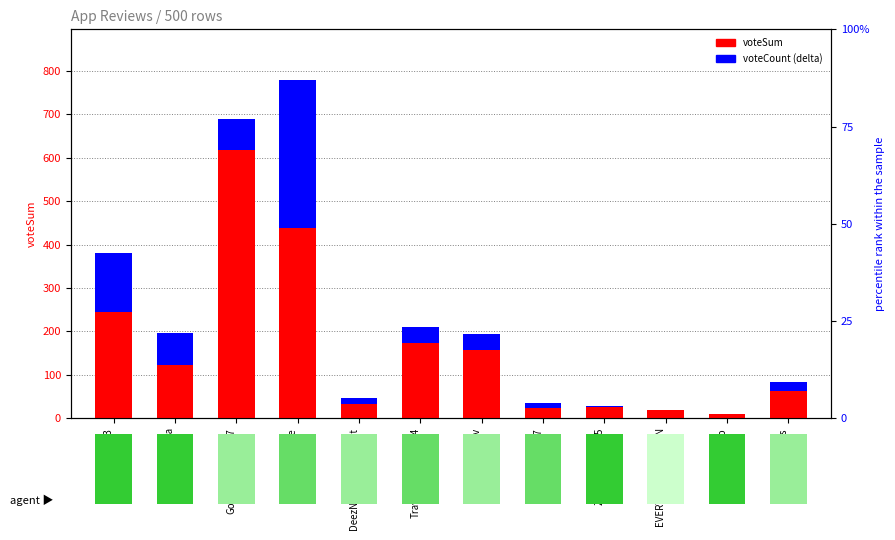

Between EVERYTHNG IS TAKEN and V.143, which is larger?

V.143